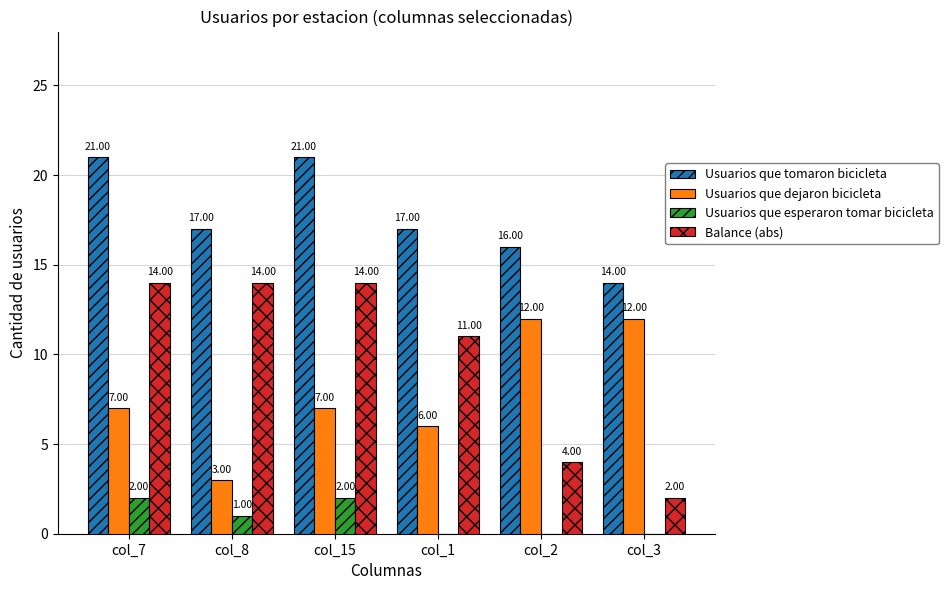

Which series changed the most between col_8 and col_3?

Balance (abs)